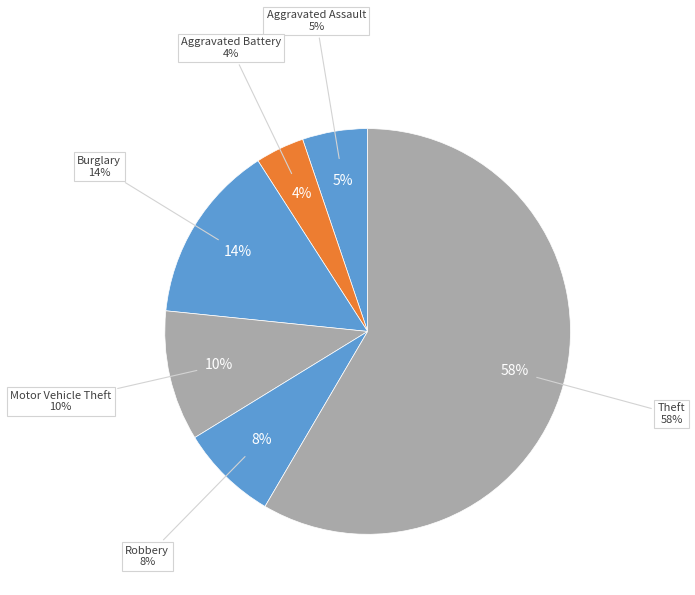

Is it true that Aggravated Battery is 14% of the pie?

False